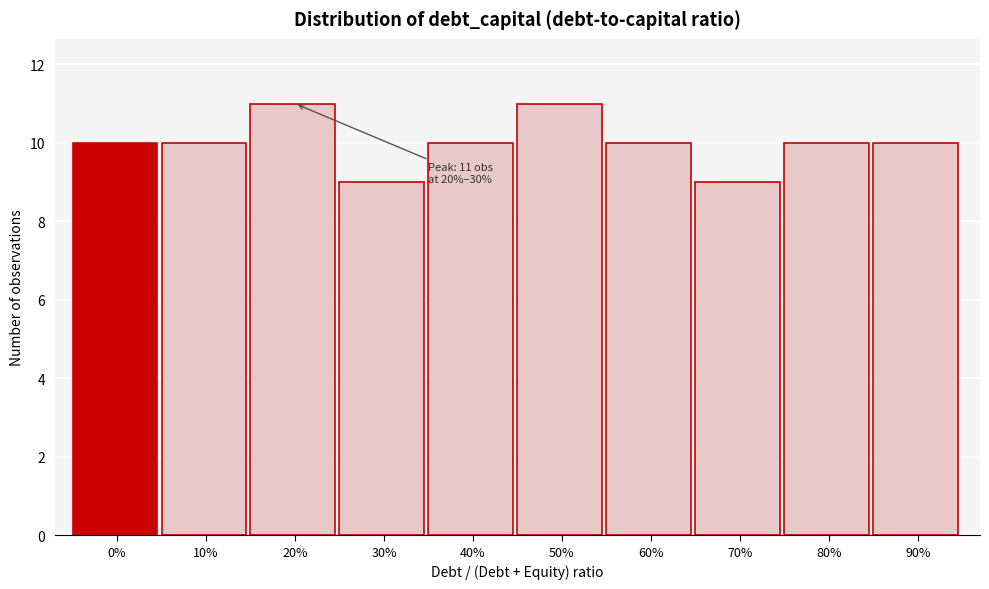

Reading right to left, list all the values displayed in this chart.

90%=10	80%=10	70%=9	60%=10	50%=11	40%=10	30%=9	20%=11	10%=10	0%=10